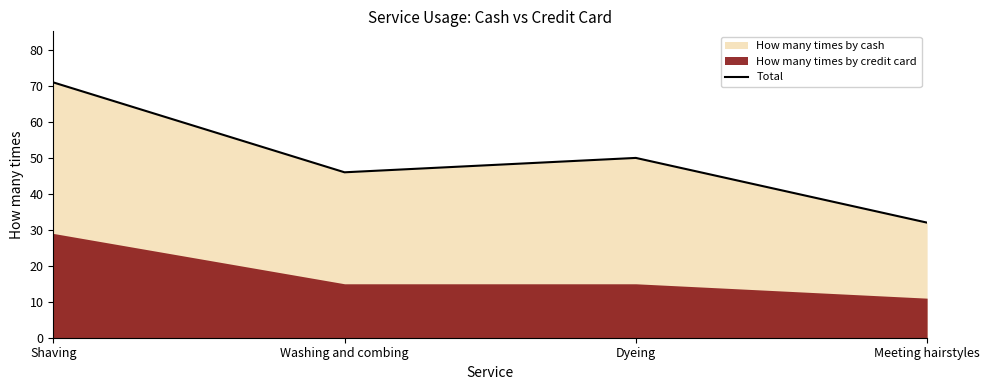

What is the label of the 4th point from the left?

Meeting hairstyles